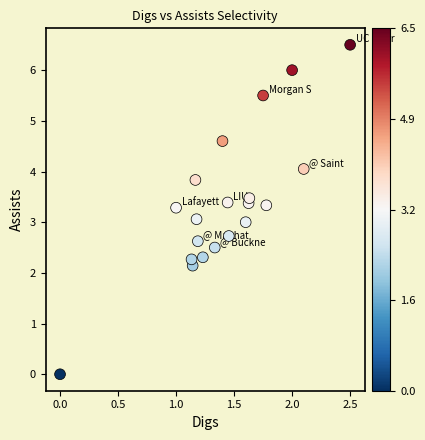

What is the range of Y values (max minus min)?

6.5